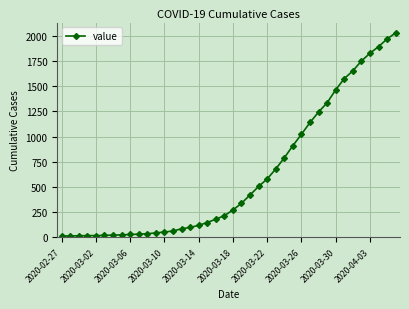

How many series are shown in this chart?

1